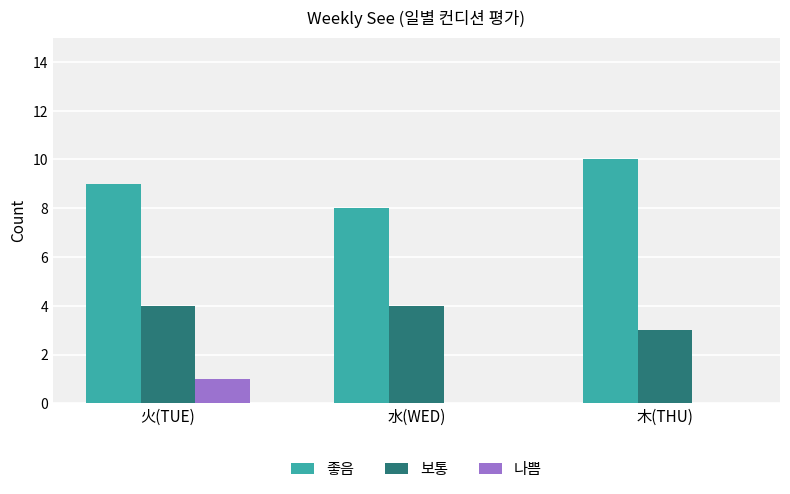

What are all the series names shown in the legend?

좋음, 보통, 나쁨